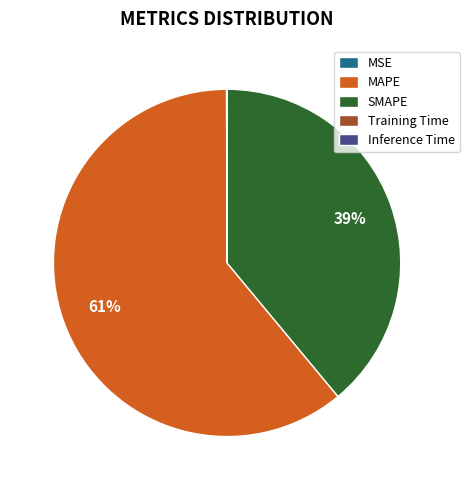

Approximately how many times larger is the value at SMAPE compared to MAPE?

0.6